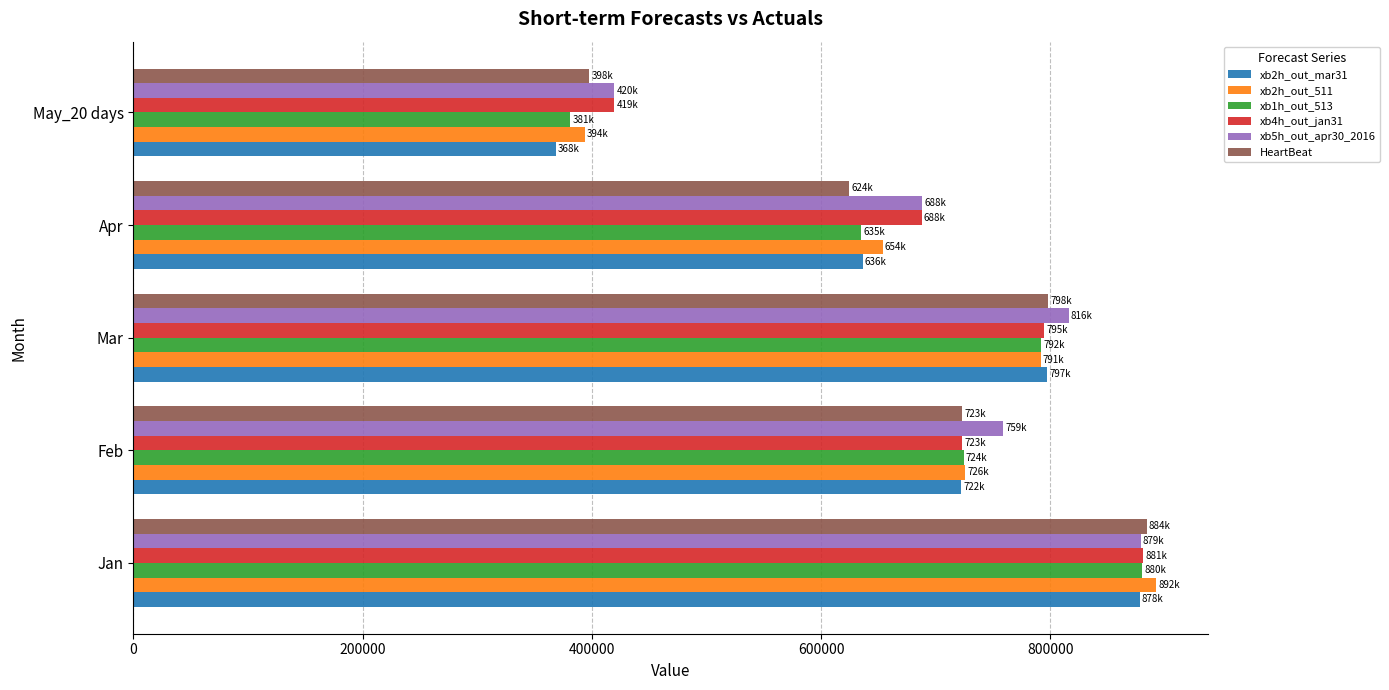

What is the difference between the maximum and minimum values in the xb5h_out_apr30_2016 series?

459116.6